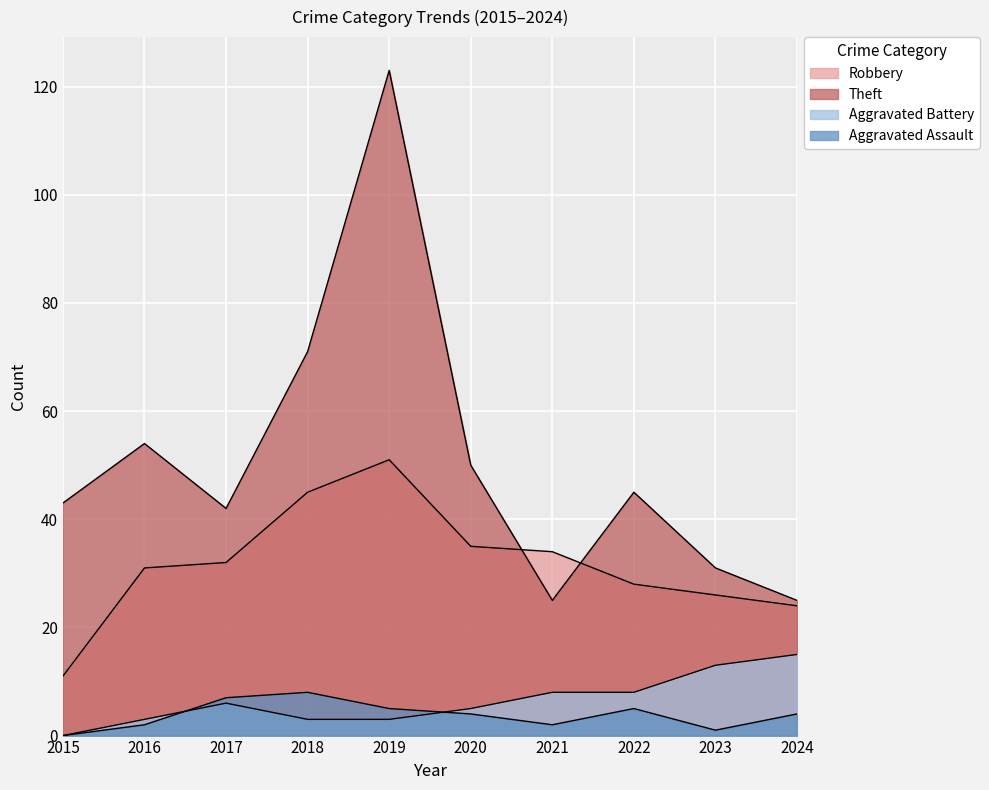

What is the difference between the maximum and second lowest values in the Aggravated Battery series?

12